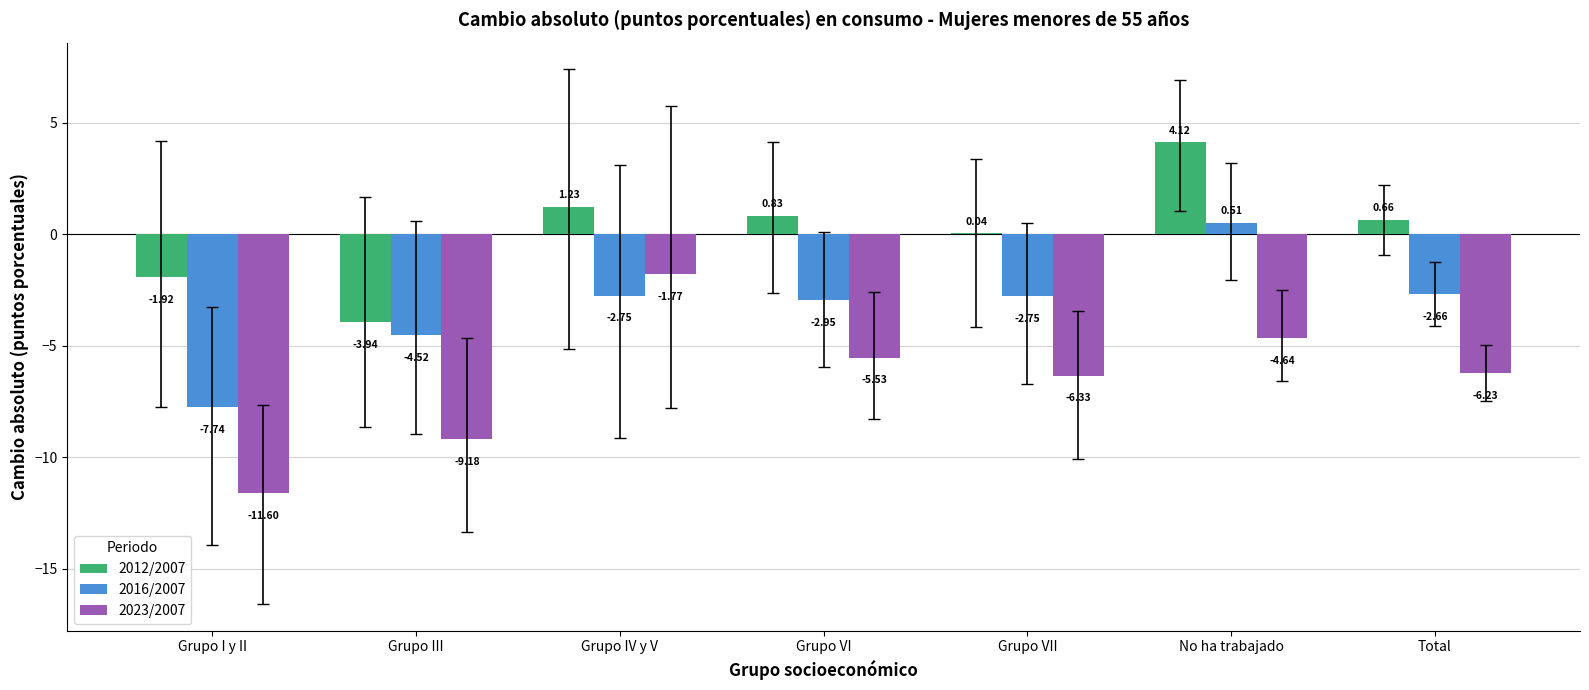

Are the bars grouped side by side (vs. stacked)?

Yes